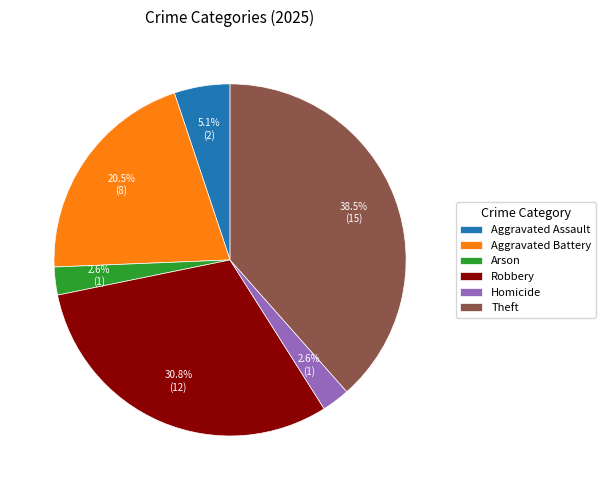

Between Robbery and Aggravated Battery, which is larger?

Robbery